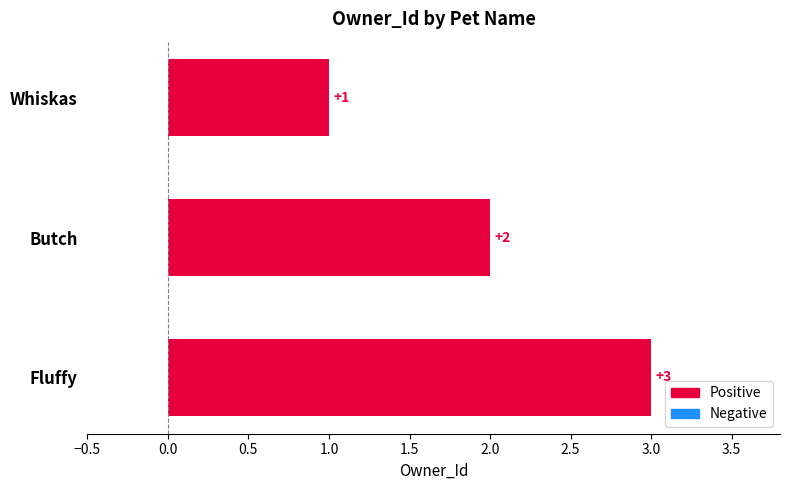

How many bars are there in total?

3